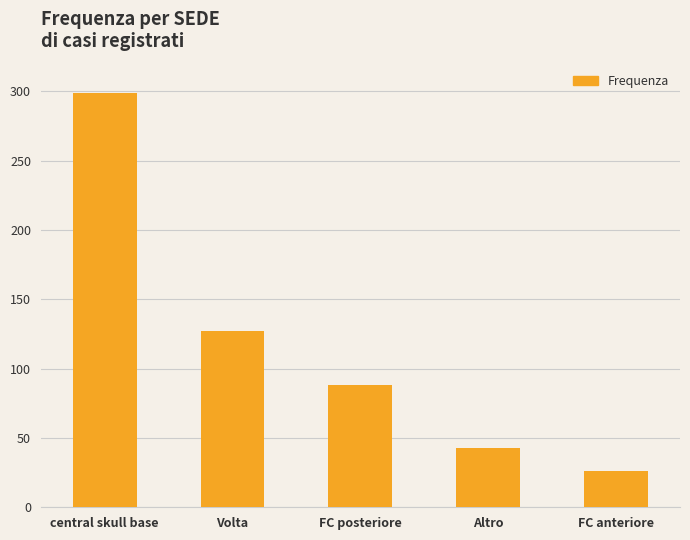

Between central skull base and Volta, which is larger?

central skull base